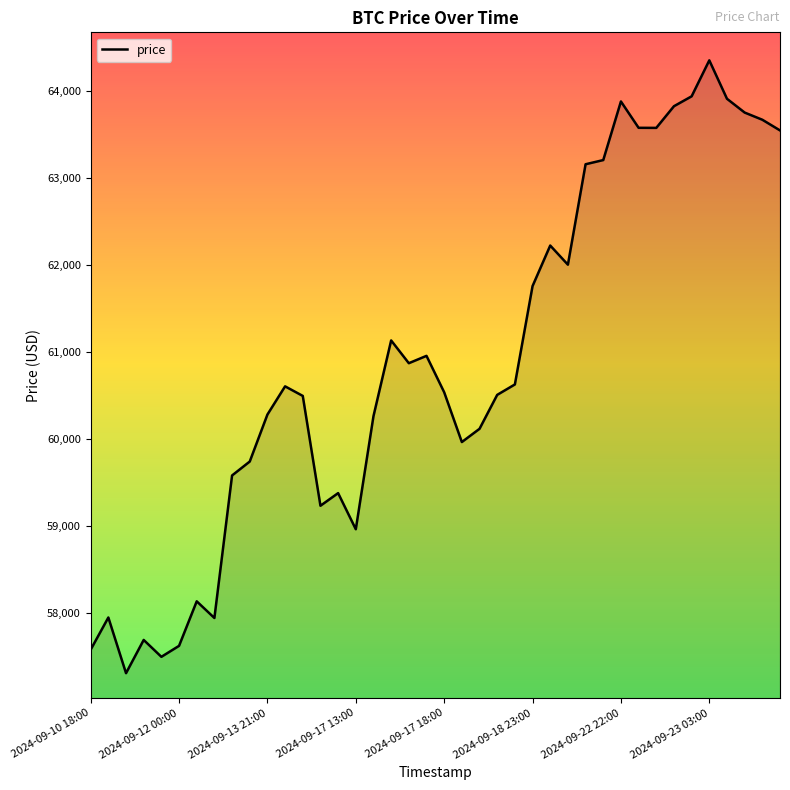

What is the difference between the maximum and minimum values?

7042.0